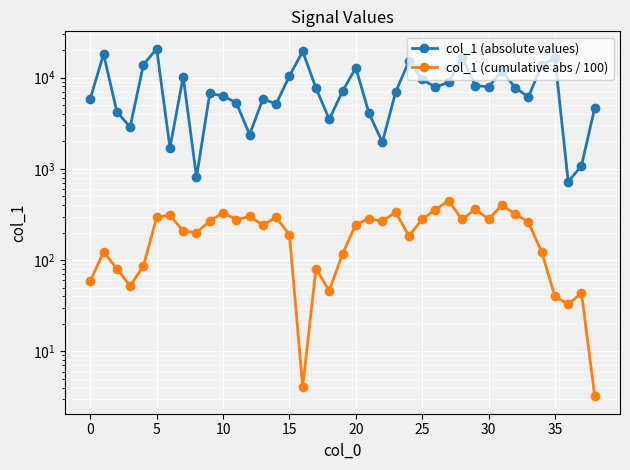

Rank the series at 19 from lowest to highest value.

col_1 (cumulative abs / 100), col_1 (absolute values)